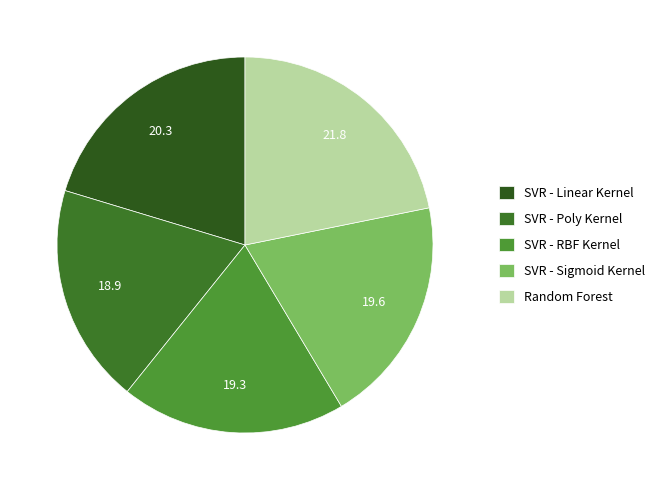

Which category has the biggest portion of the pie?

Random Forest